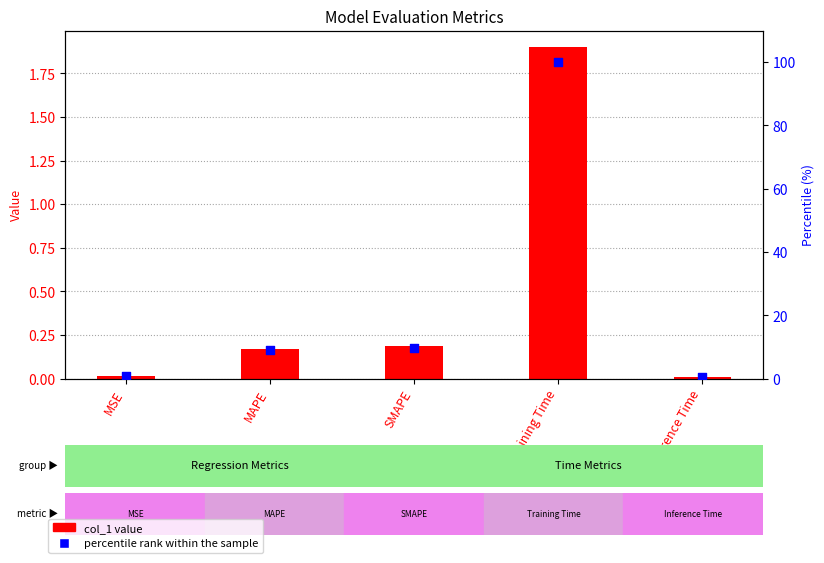

Which series has the widest spread of Y values?

percentile rank within the sample